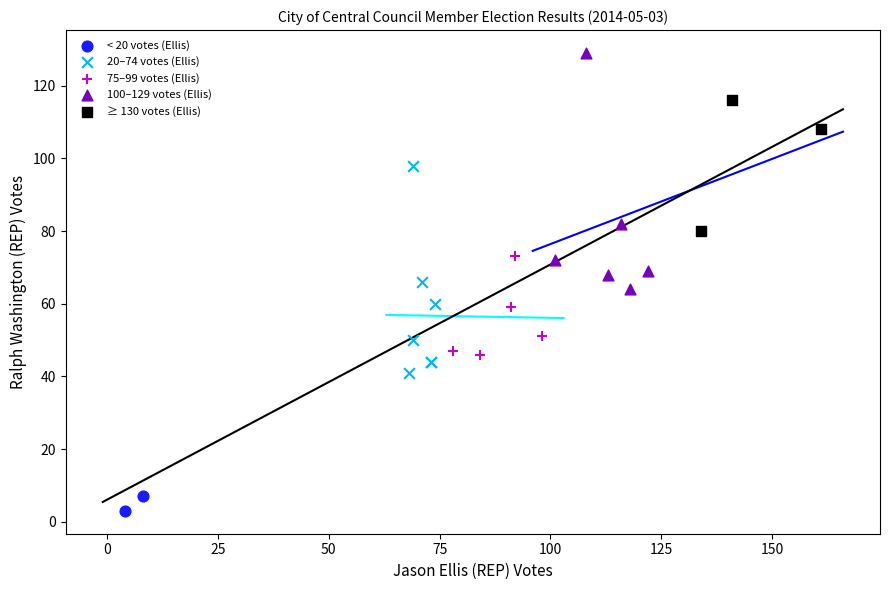

What are all the series names shown in the legend?

< 20 votes (Ellis), 20–74 votes (Ellis), 75–99 votes (Ellis), 100–129 votes (Ellis), ≥ 130 votes (Ellis)